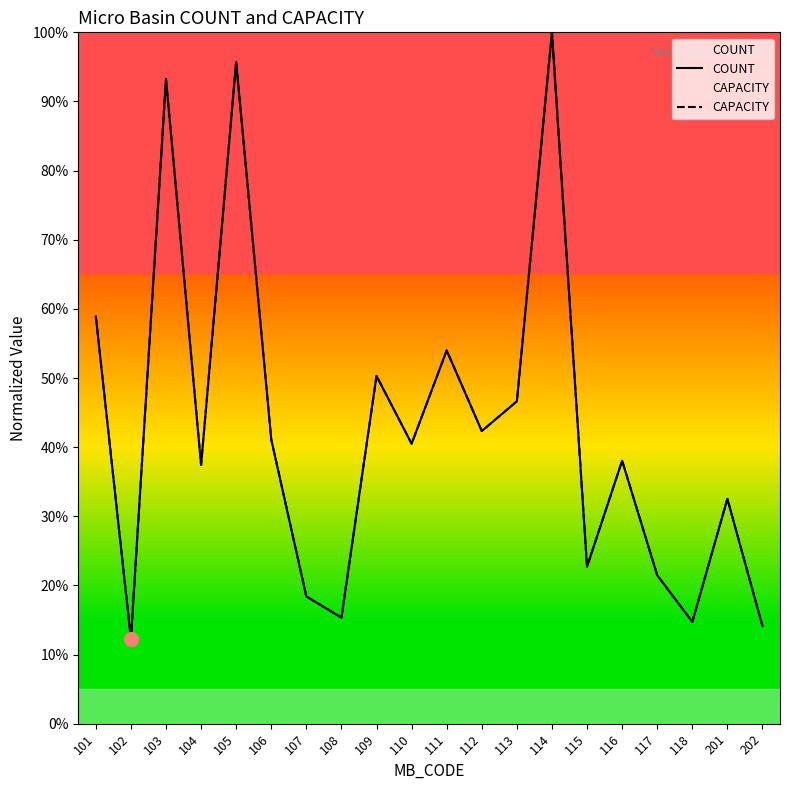

Which label corresponds to the smallest value in the chart?

102